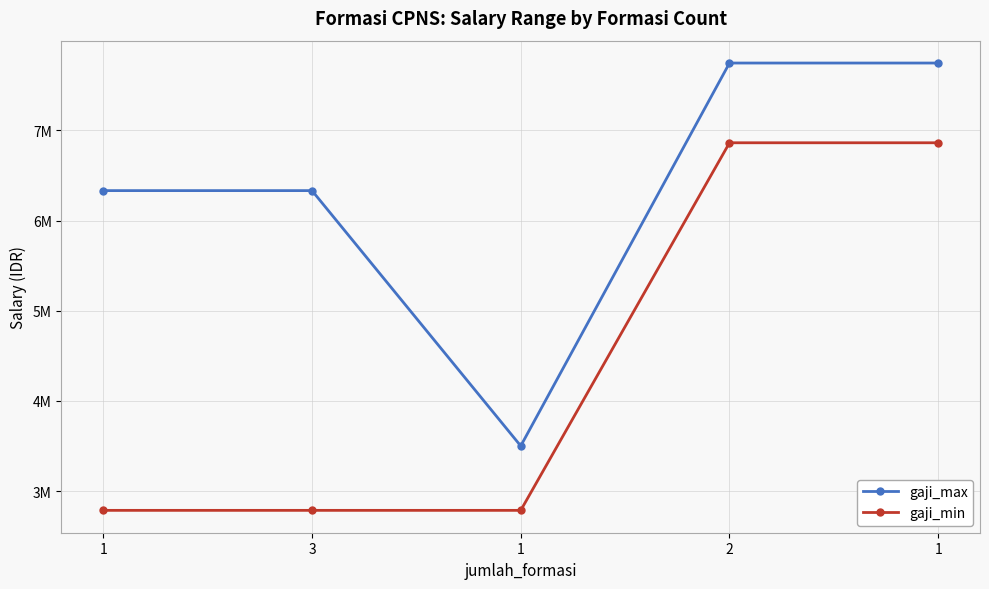

What is the spread (max minus min) of values at 1?

3545813